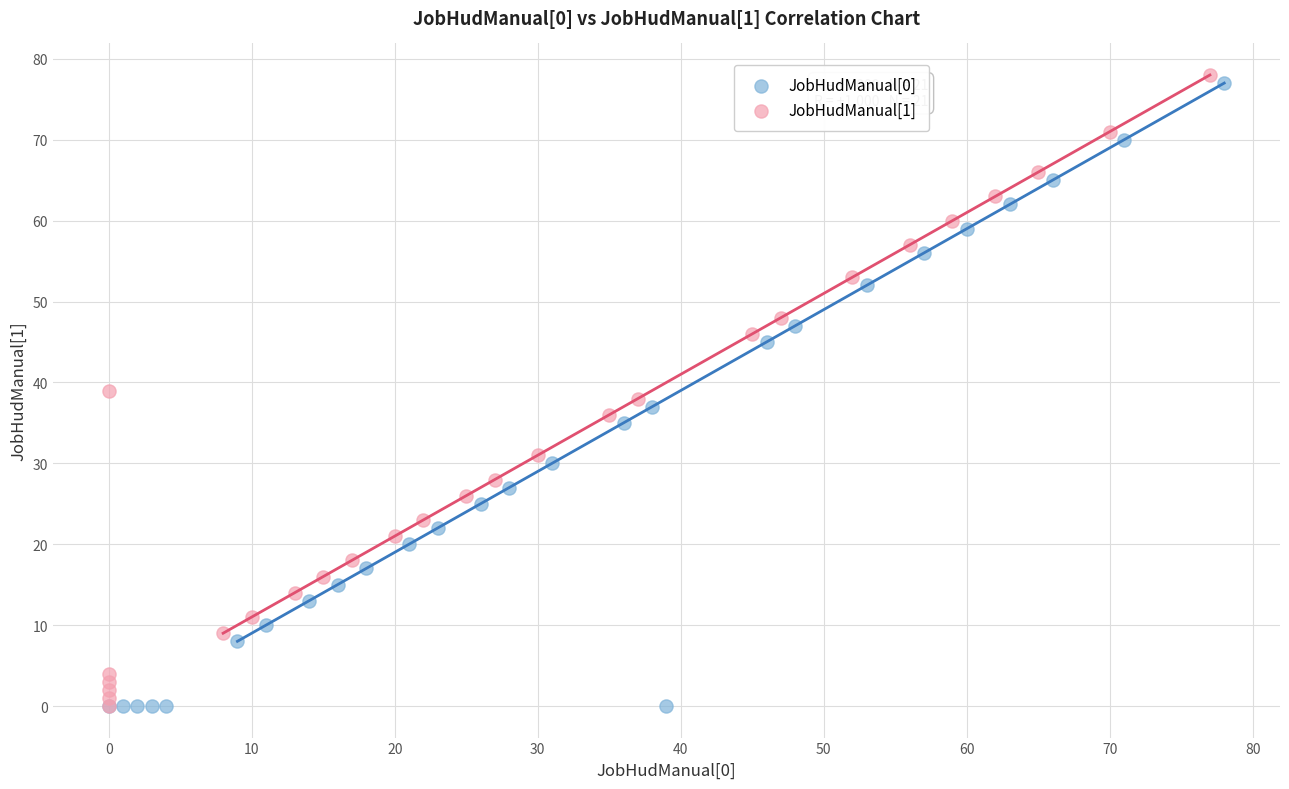

Which series reaches the maximum Y coordinate?

JobHudManual[1]